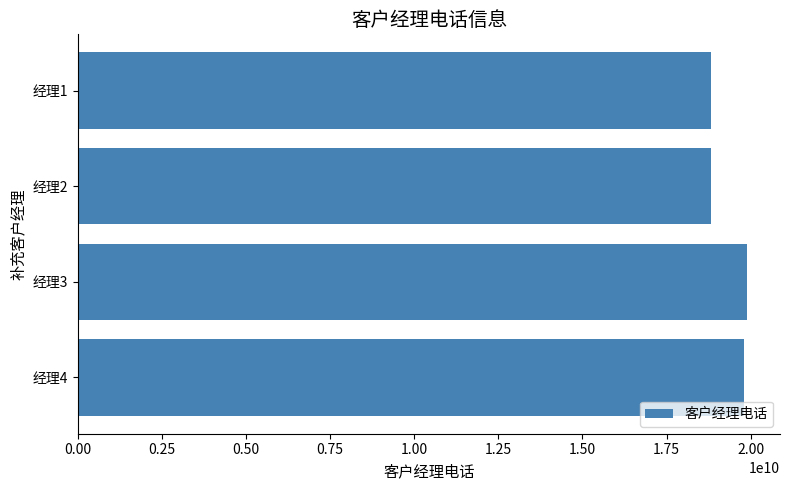

What is the value of the 1st bar from the top?

18825376680